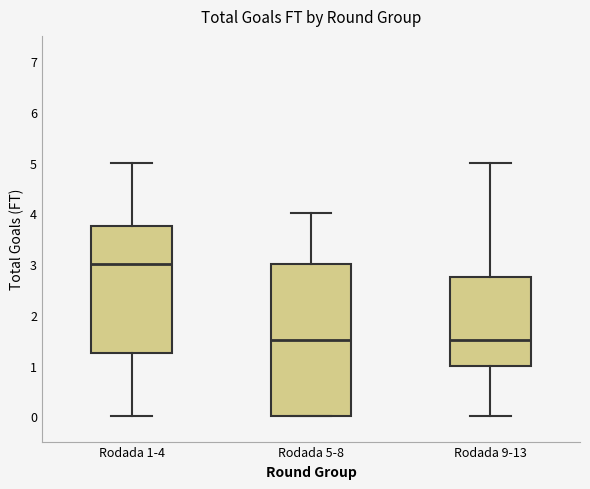

Where does the upper whisker of the box for Rodada 5-8 end on the y-axis? The values are not printed on the chart, so give them approximately, as read against the axis.

4.0